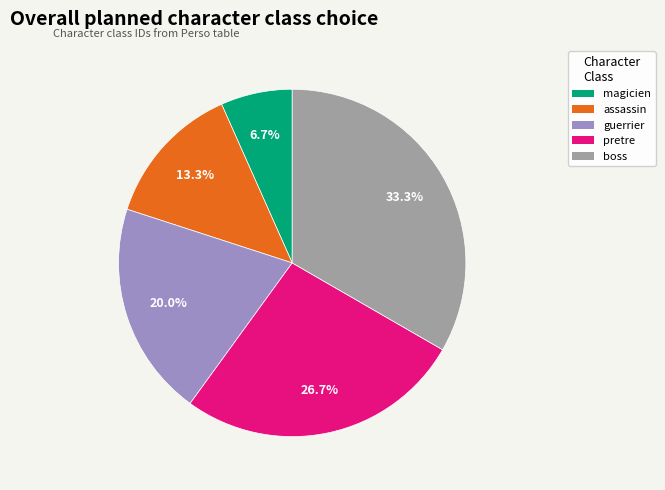

How many segments does this pie chart have?

5